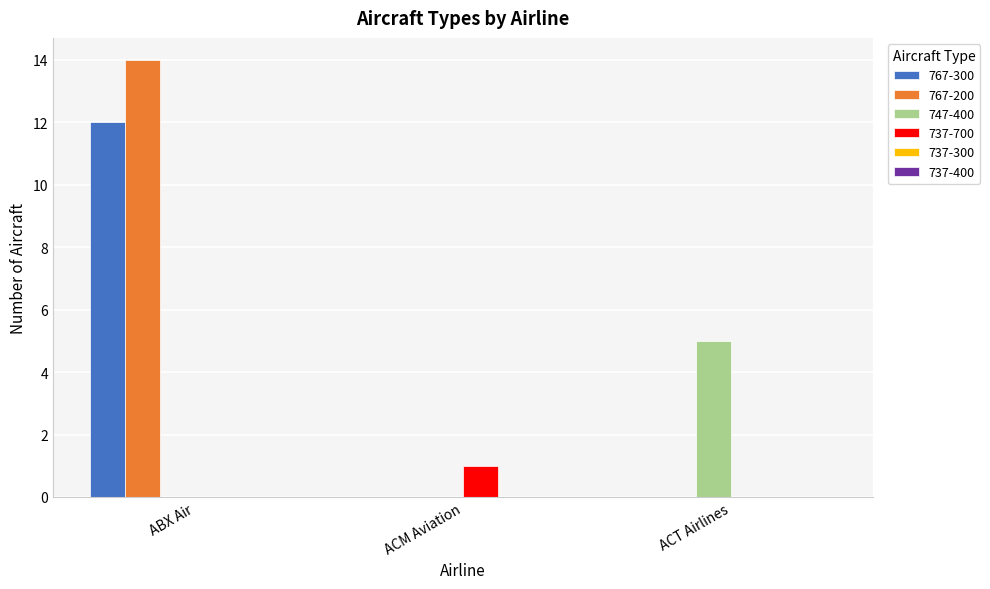

Between ACM Aviation and ACT Airlines, which series saw the biggest shift?

747-400